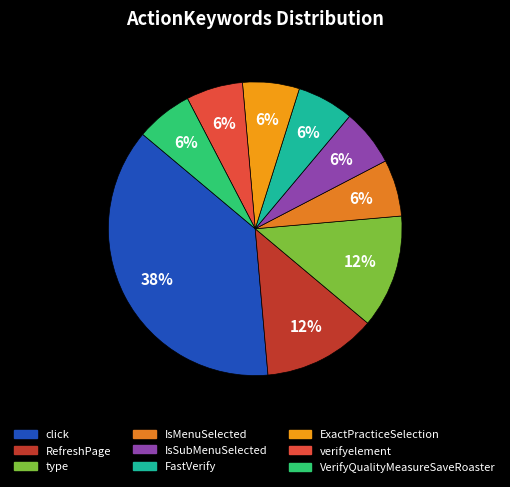

True or false: IsSubMenuSelected accounts for 1% of the total.

False